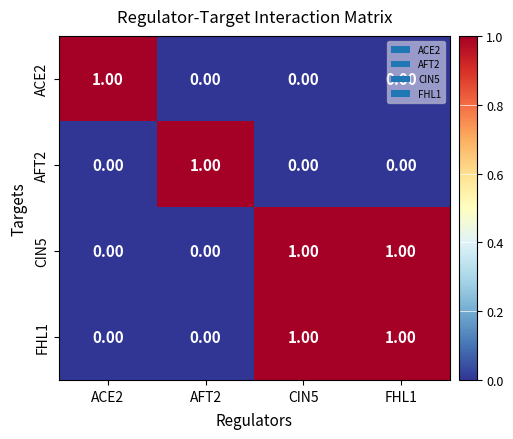

At how many categories does at least one series exceed 0?

4